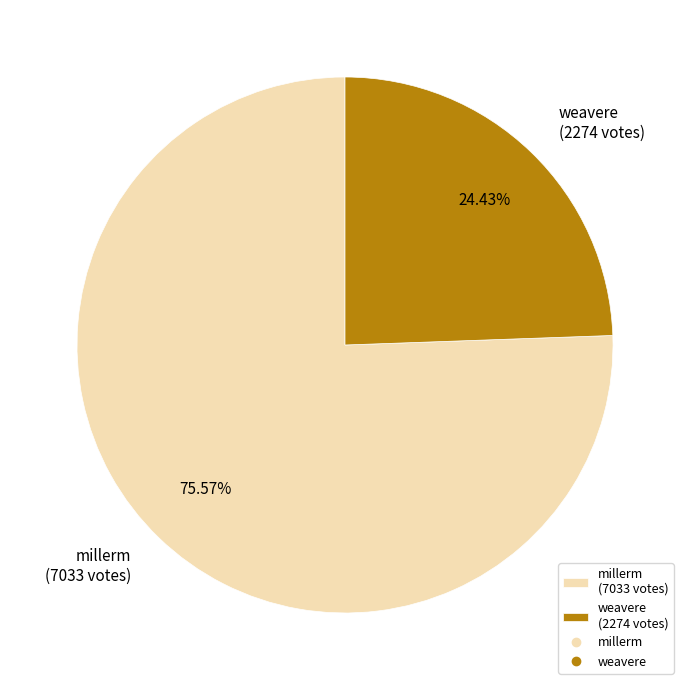

Which slice is the smallest?

weavere